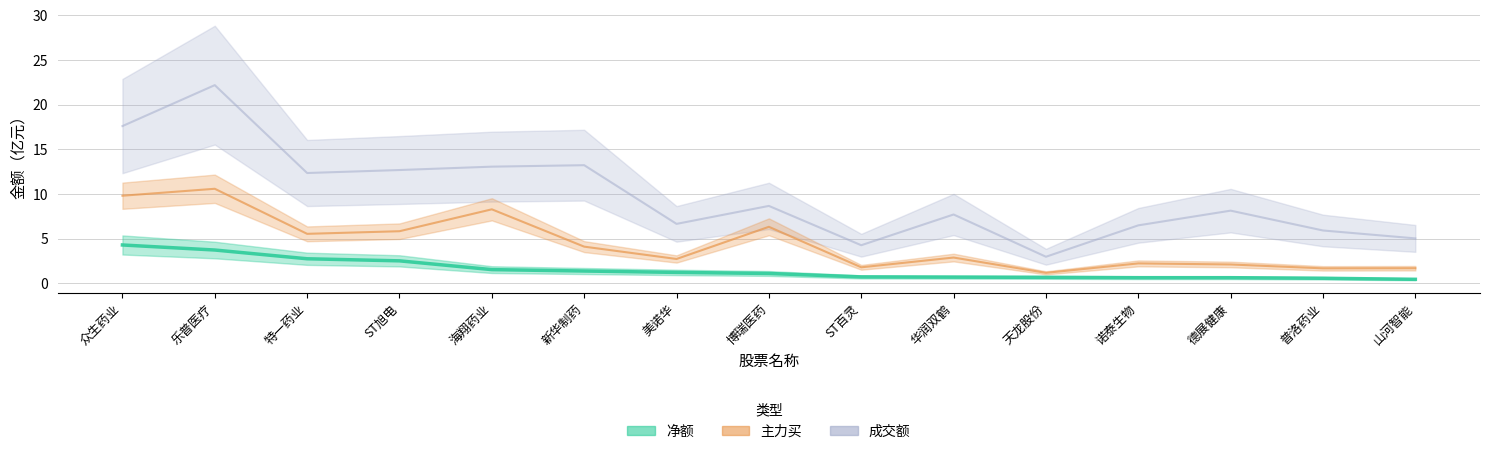

Read the 主力买 value at 诺泰生物.

2.2